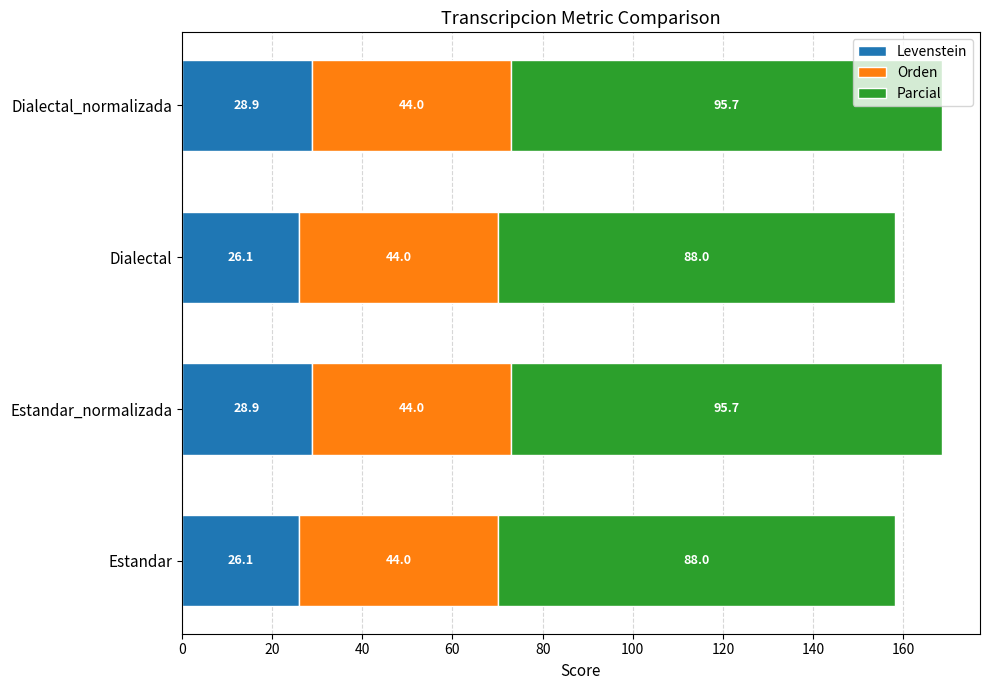

What is the maximum value for Levenstein?

28.9